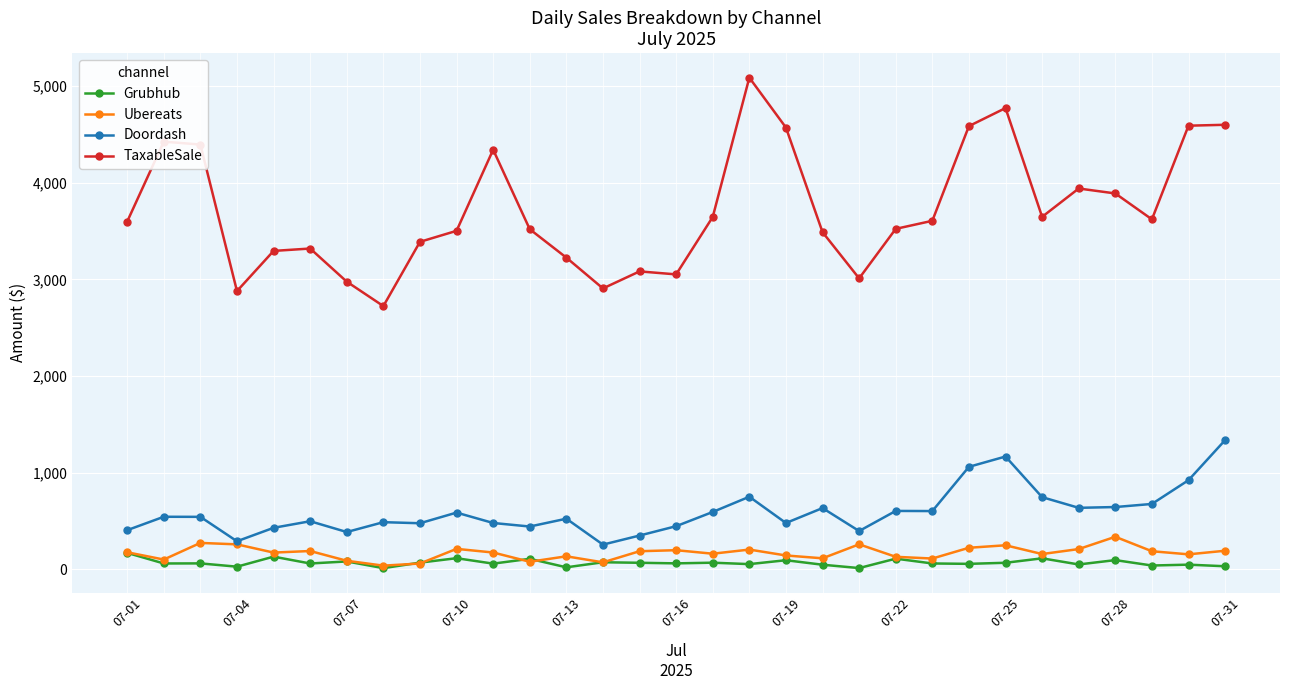

How many categories are shown in the chart?

31